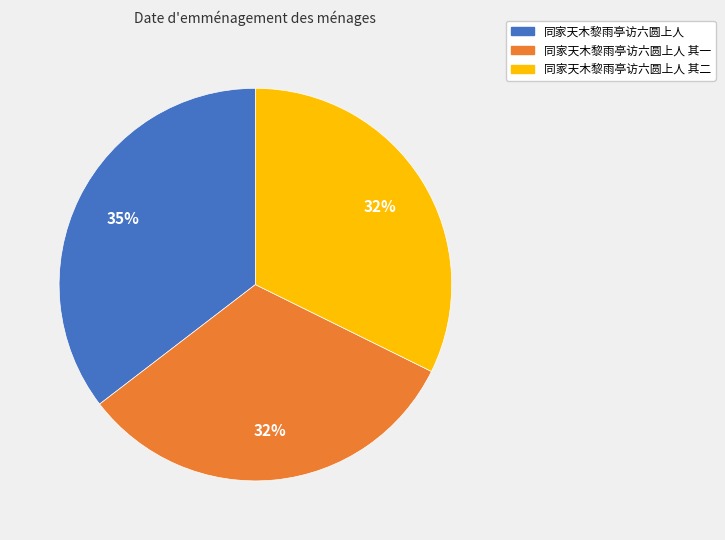

Does any single category account for the majority?

No